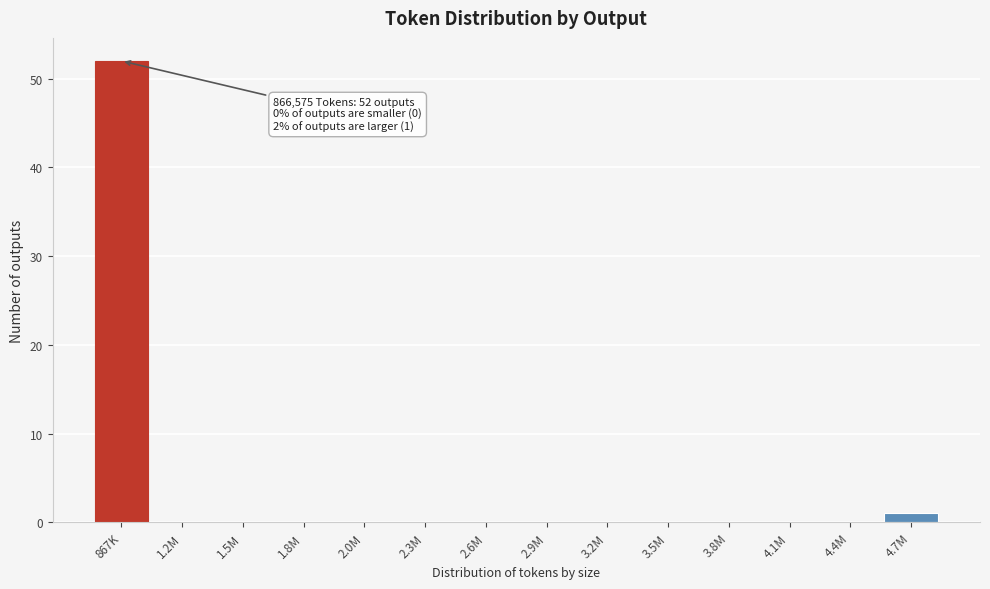

Reading left to right, extract all data points from this chart.

867K=52	1.2M=0	1.5M=0	1.8M=0	2.0M=0	2.3M=0	2.6M=0	2.9M=0	3.2M=0	3.5M=0	3.8M=0	4.1M=0	4.4M=0	4.7M=1